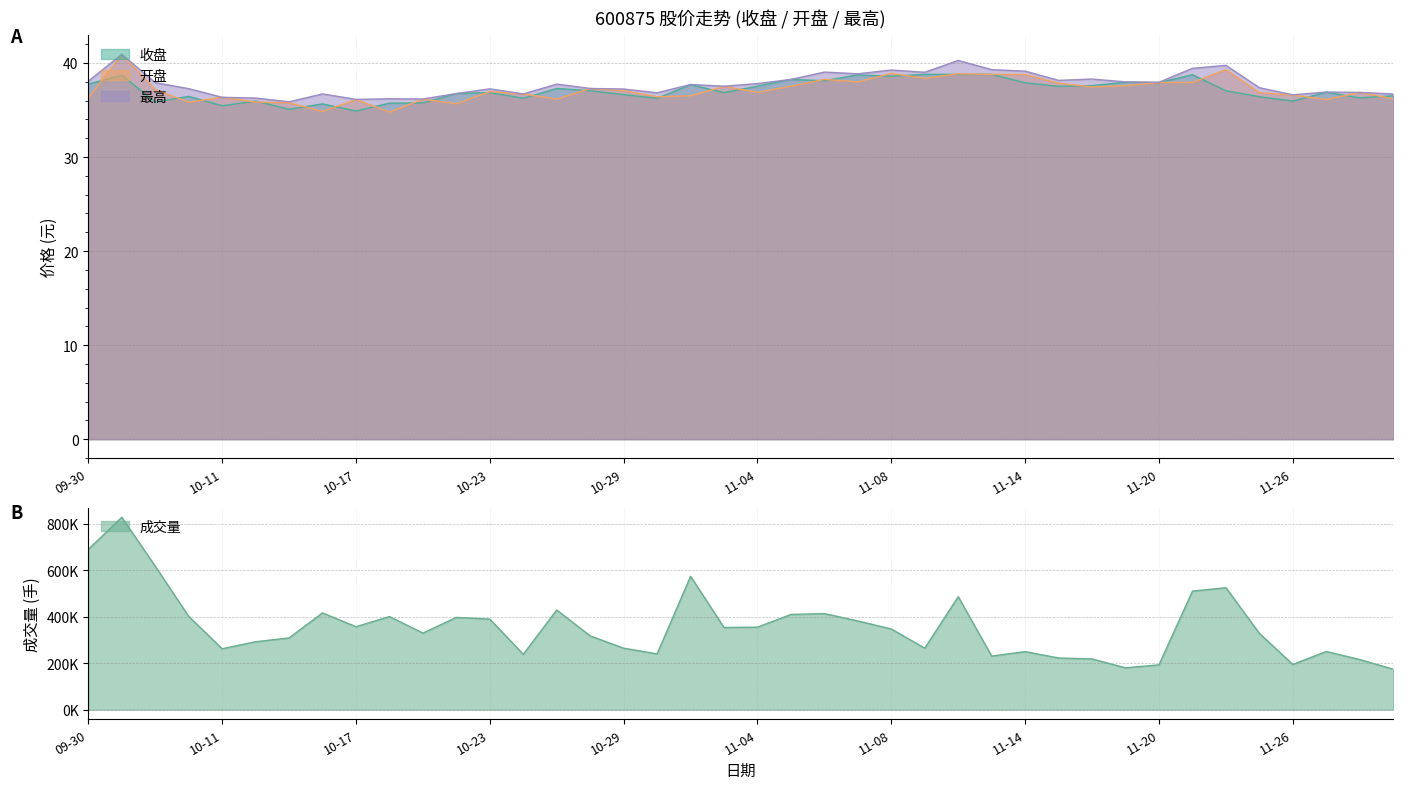

What is the minimum value for 最高?

35.9